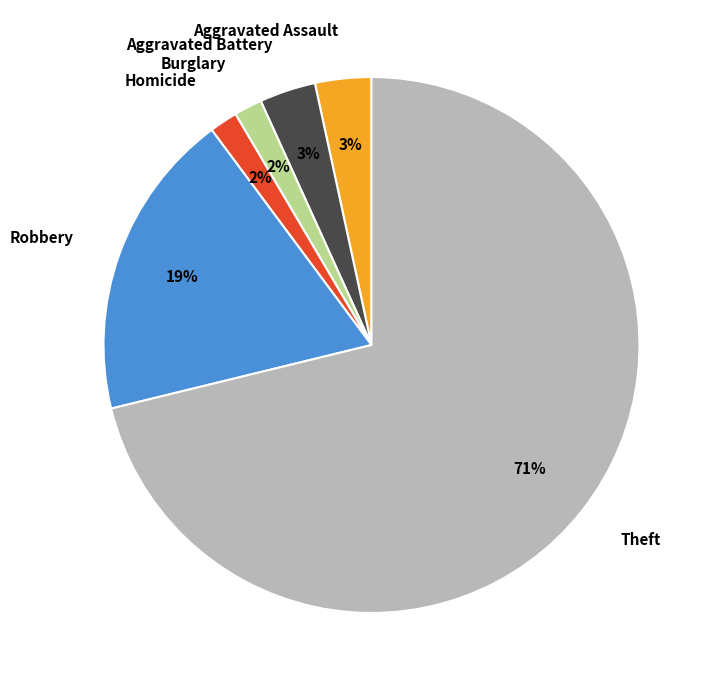

The Aggravated Assault slice represents 9% of the pie. True or false?

False